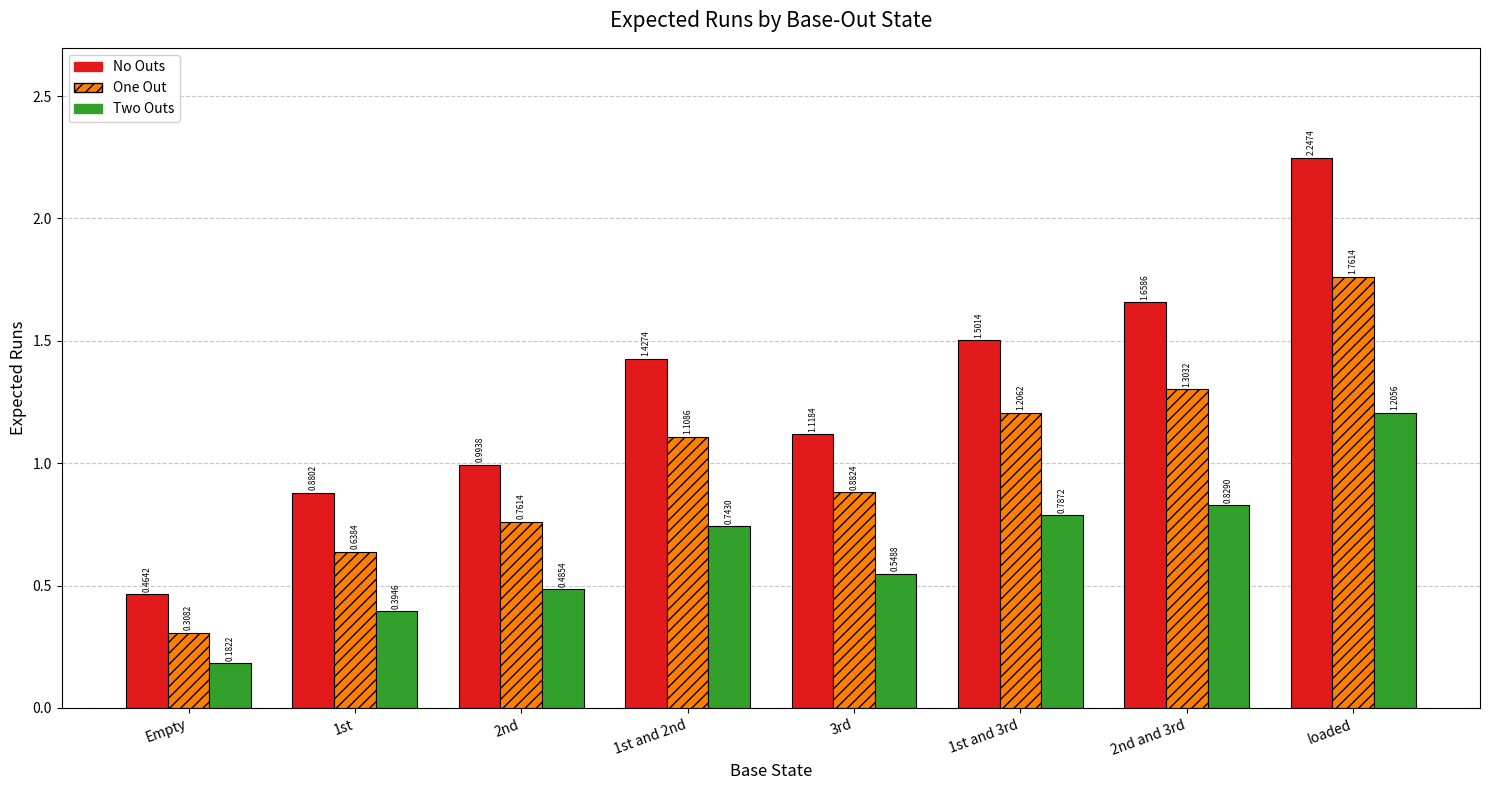

At which category is the sum across all series the highest?

loaded